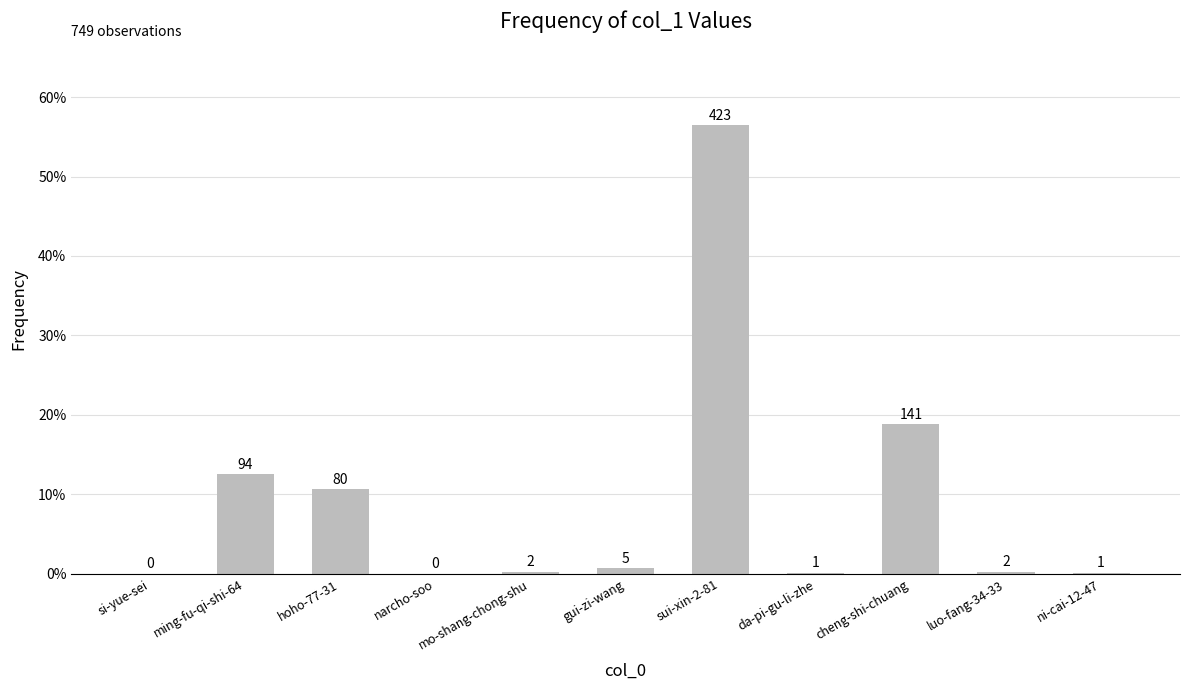

What is the label of the 3rd bar from the left?

hoho-77-31